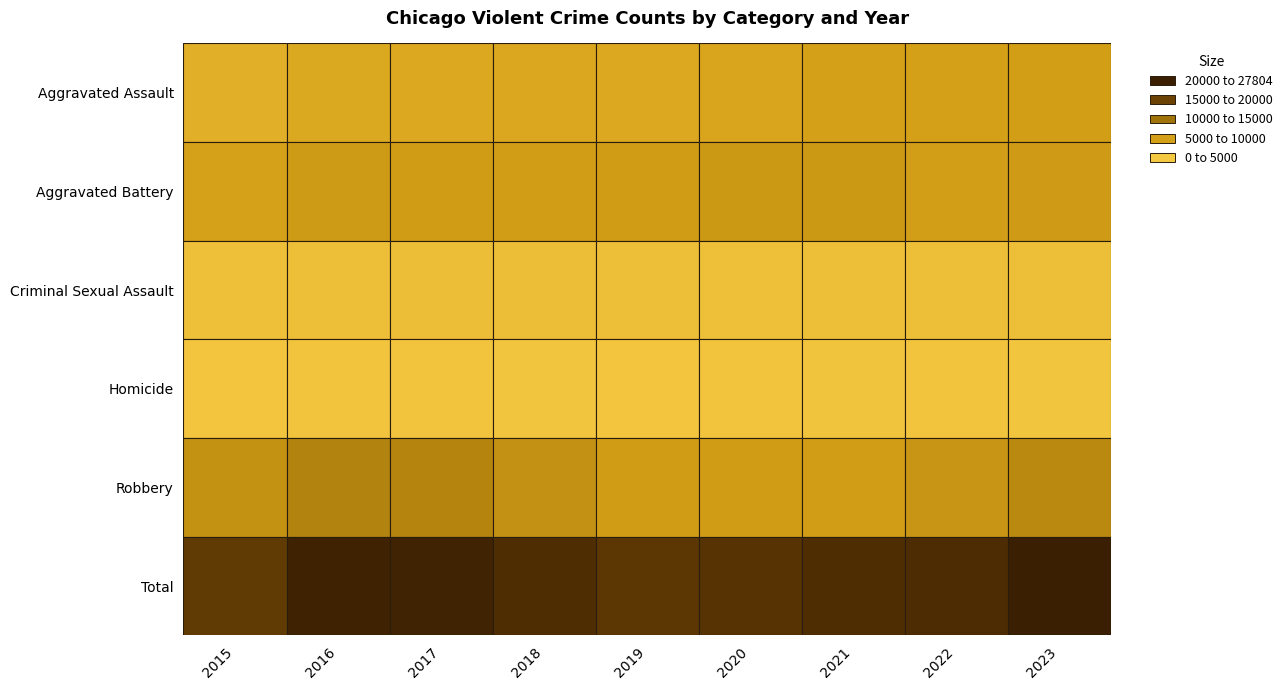

Which series has the widest spread of values?

Total